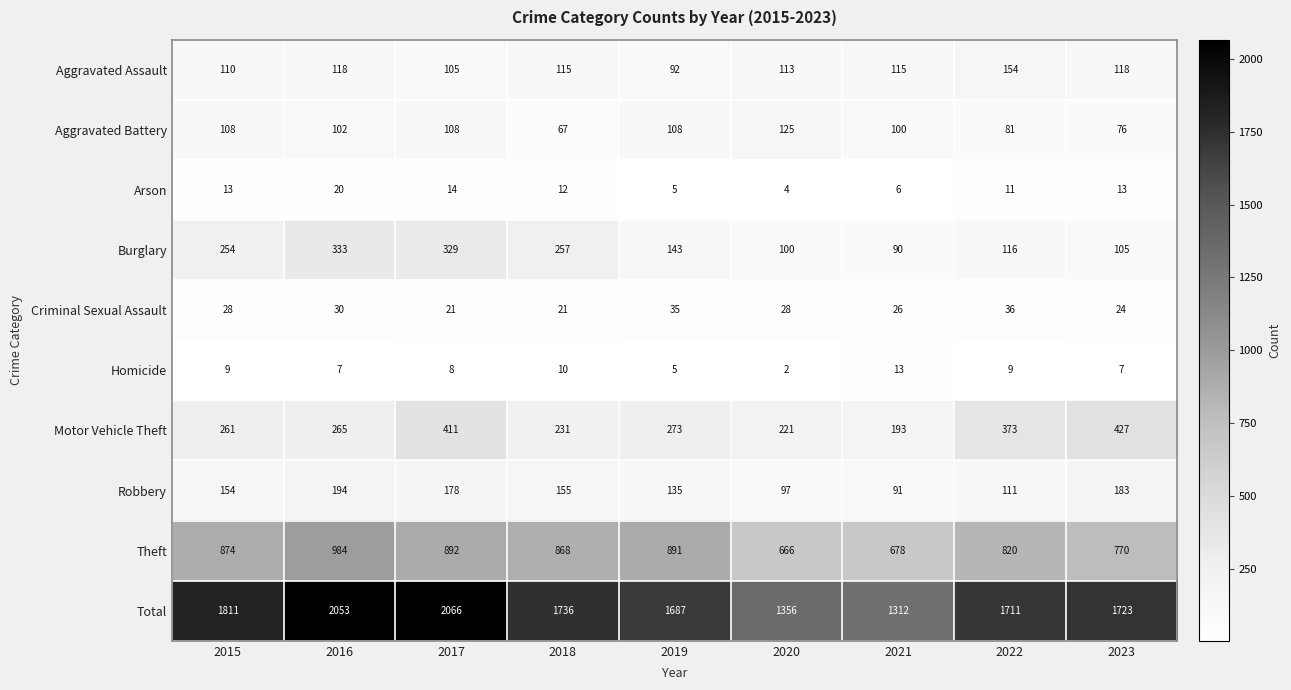

What is the difference between the maximum and minimum values in the Criminal Sexual Assault series?

15